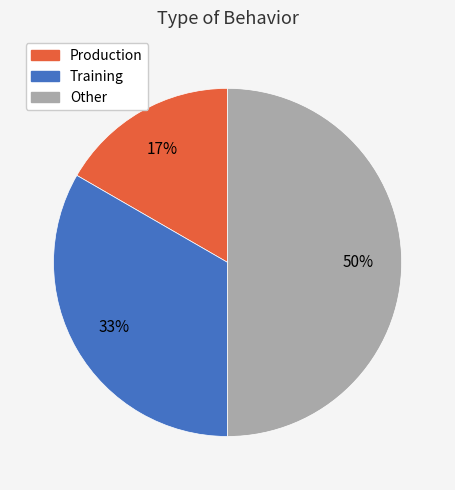

Count the number of slices in the pie.

3